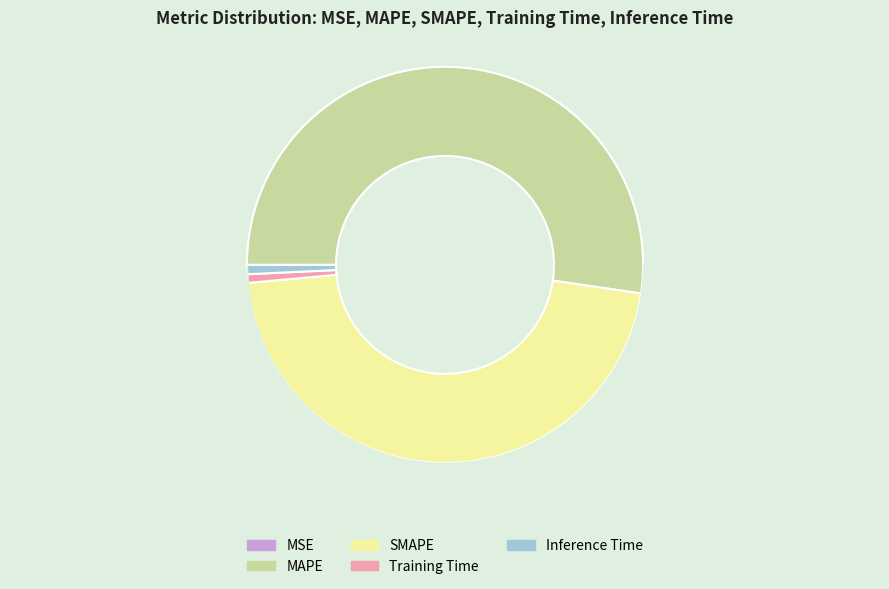

Do Inference Time and SMAPE together represent more than half of the pie?

No